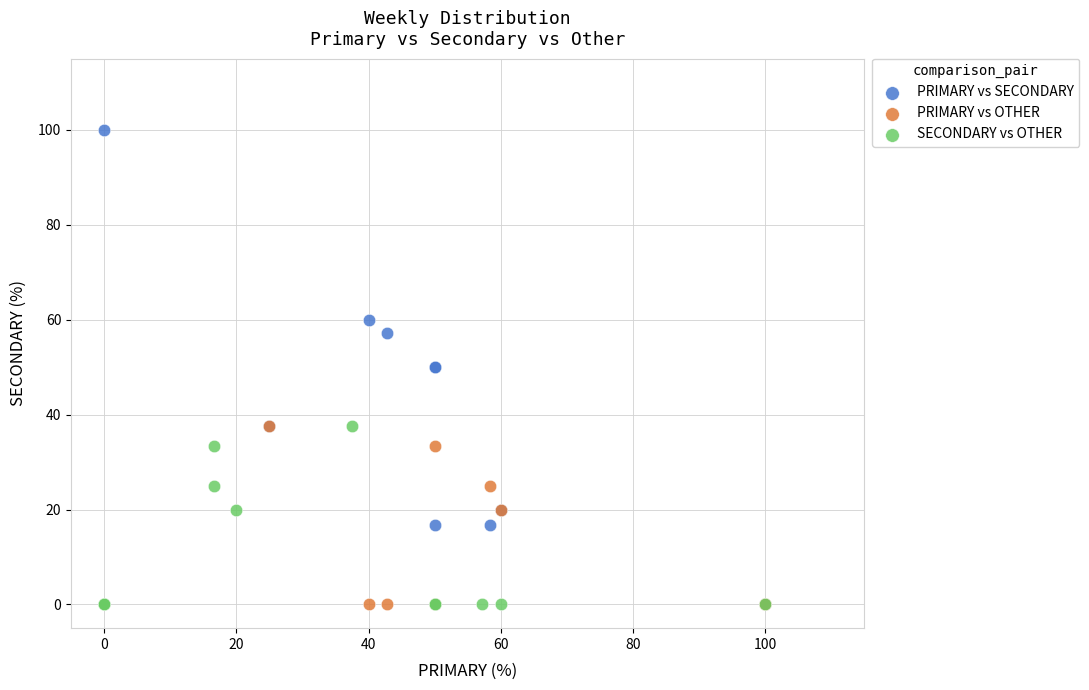

Which series has the largest Y range (max minus min)?

PRIMARY vs SECONDARY